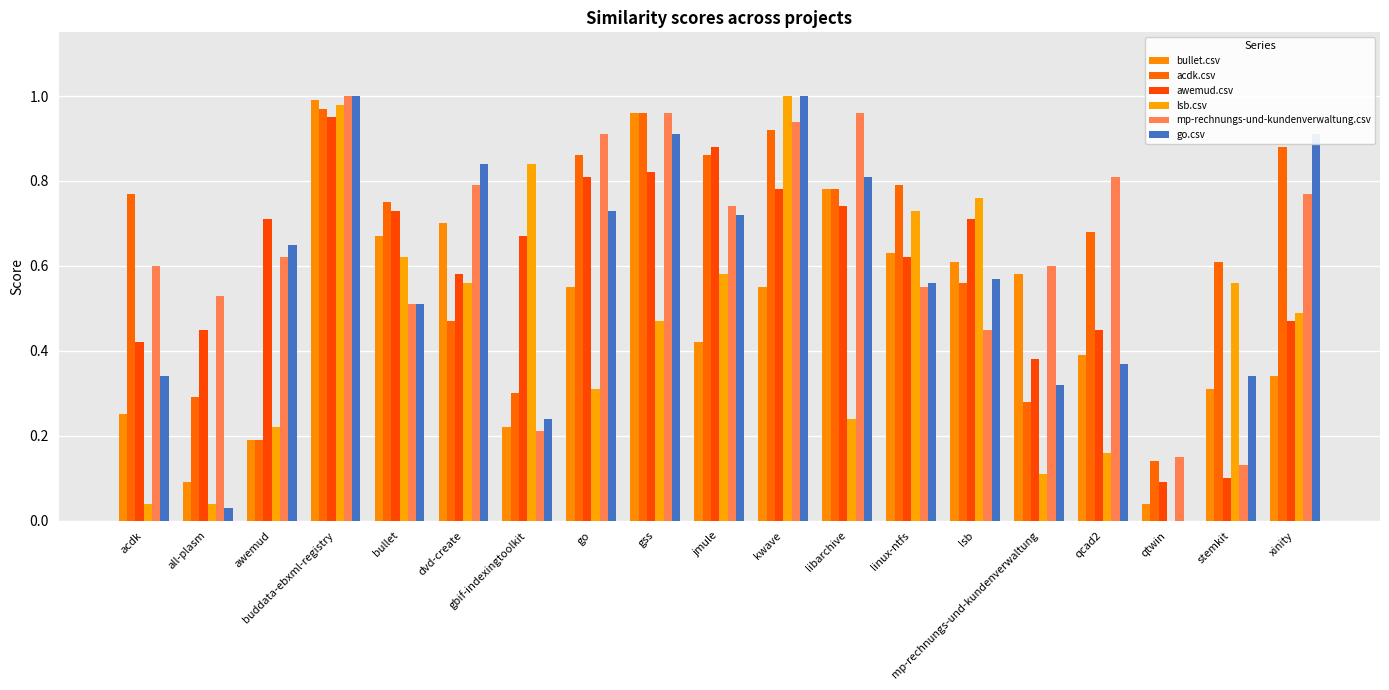

How many groups of bars are there?

19